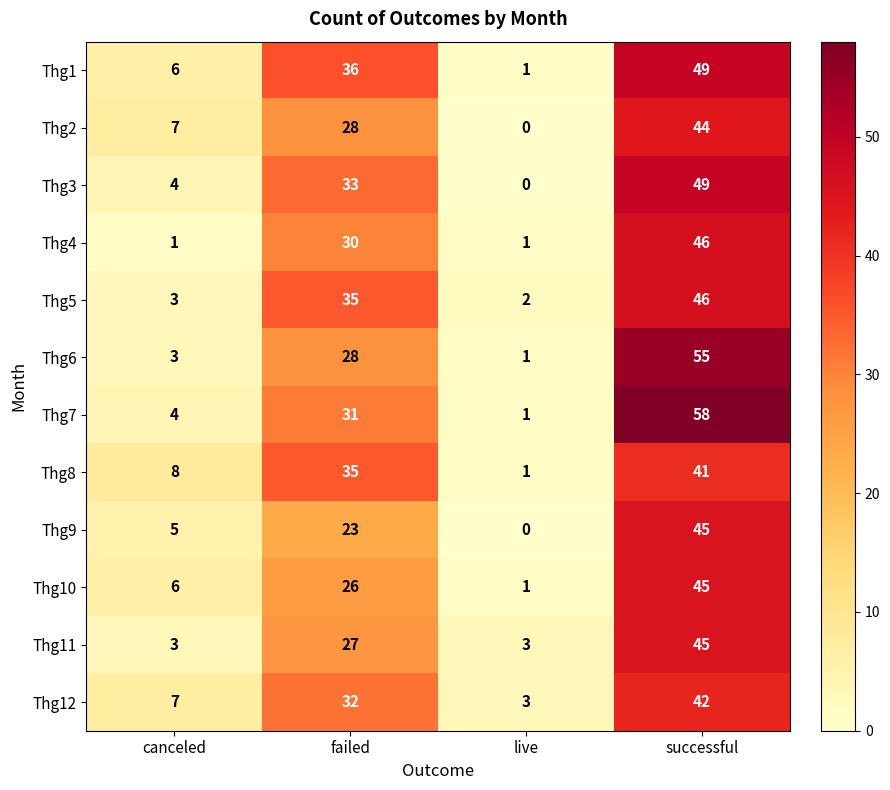

Where is Thg2 nearest to the value 22?

failed